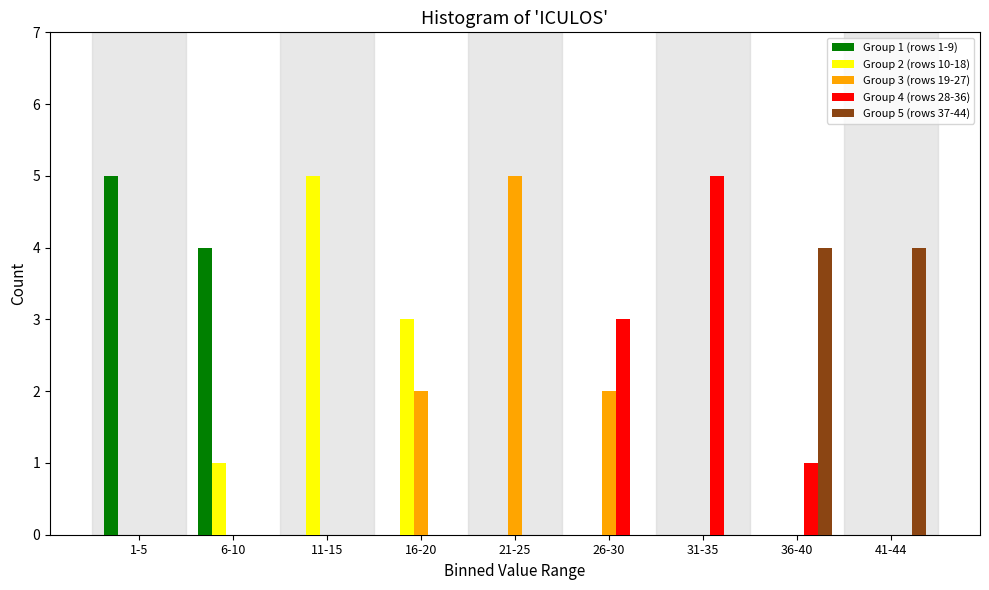

True or false: Group 1 (rows 1-9) has a value of 0 at 21-25.

True